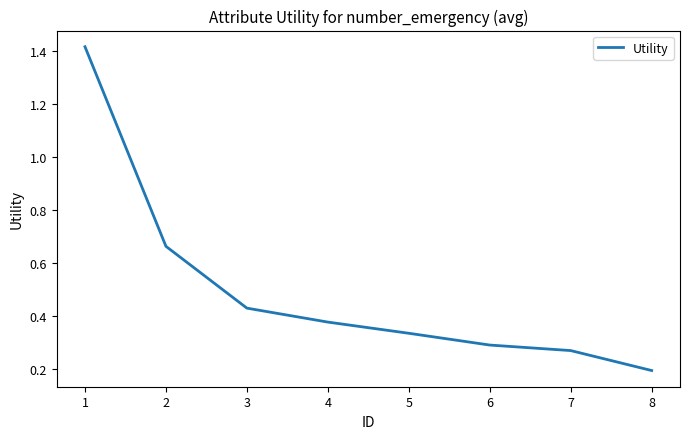

What is the smallest value displayed?

0.2